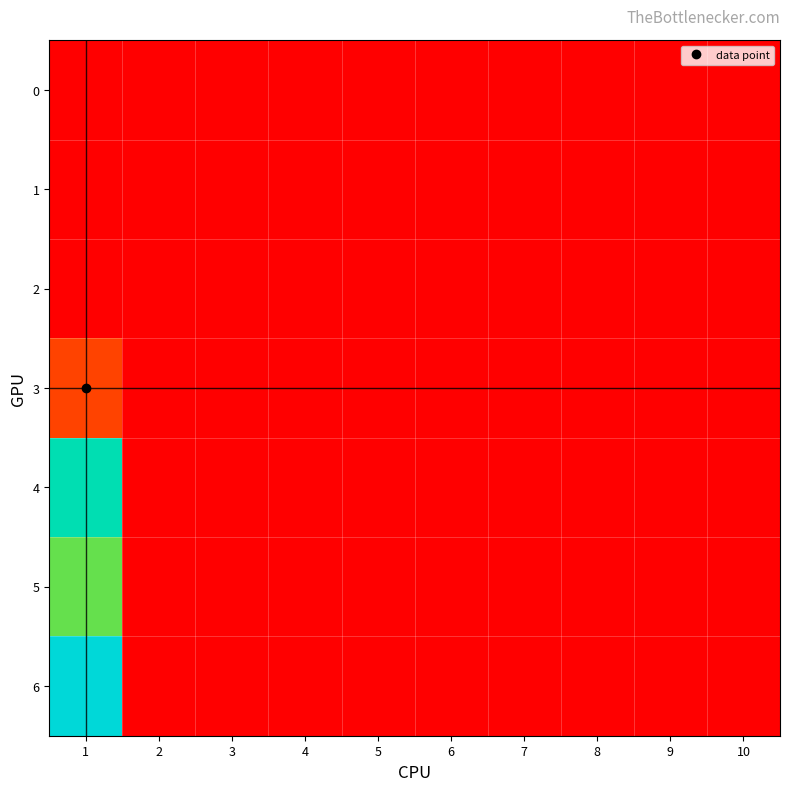

Reading left to right, list all the values displayed in this chart.

0: 1=0.0	2=0.0	3=0.0	4=0.0	5=0.0	6=0.0	7=0.0	8=0.0	9=0.0	10=0.0
1: 1=0.0	2=0.0	3=0.0	4=0.0	5=0.0	6=0.0	7=0.0	8=0.0	9=0.0	10=0.0
2: 1=0.0	2=0.0	3=0.0	4=0.0	5=0.0	6=0.0	7=0.0	8=0.0	9=0.0	10=0.0
3: 1=5.0	2=0.0	3=0.0	4=0.0	5=0.0	6=0.0	7=0.0	8=0.0	9=0.0	10=0.0
4: 1=26.8	2=0.0	3=0.0	4=0.0	5=0.0	6=0.0	7=0.0	8=0.0	9=0.0	10=0.0
5: 1=19.5	2=0.0	3=0.0	4=0.0	5=0.0	6=0.0	7=0.0	8=0.0	9=0.0	10=0.0
6: 1=30.0	2=0.0	3=0.0	4=0.0	5=0.0	6=0.0	7=0.0	8=0.0	9=0.0	10=0.0